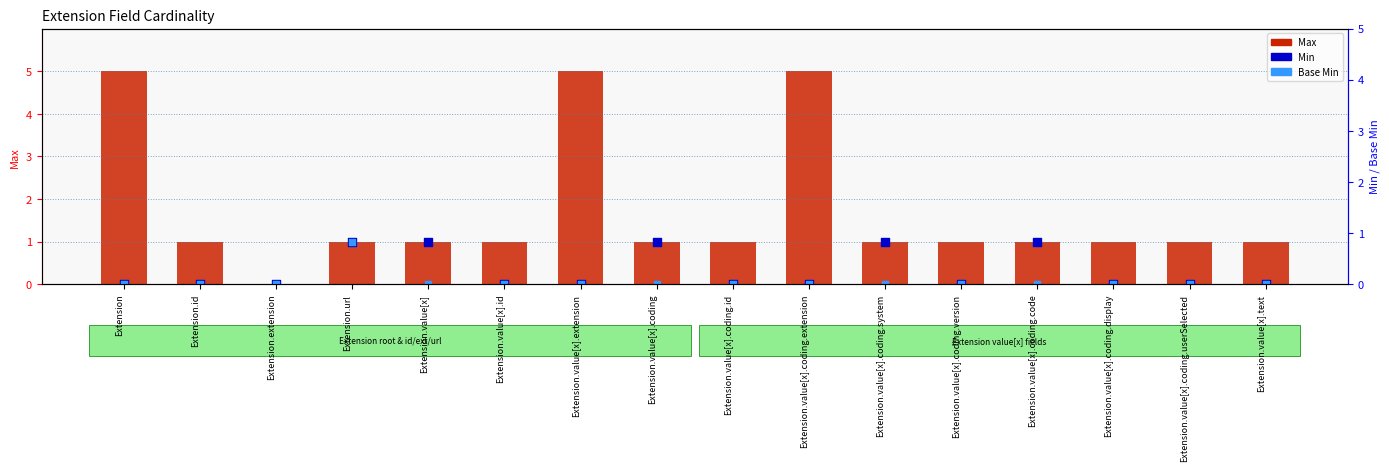

What are all the series names shown in the legend?

Max, Min, Base Min